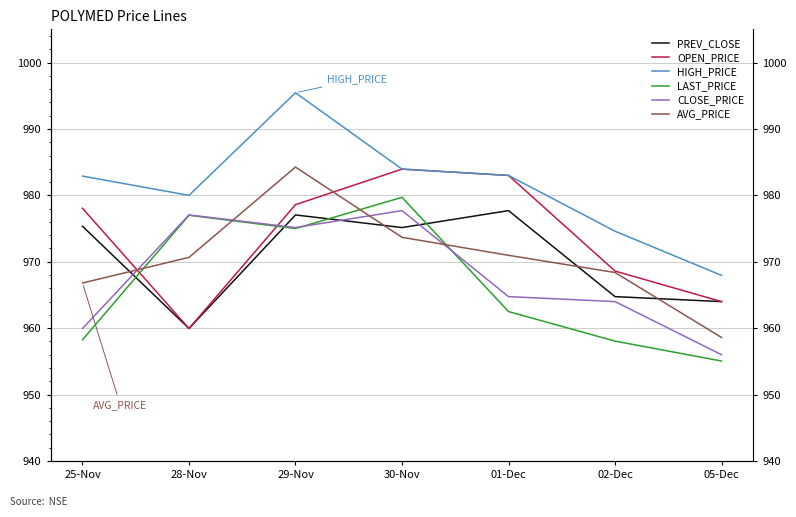

Between 25-Nov and 28-Nov, which series saw the biggest shift?

LAST_PRICE